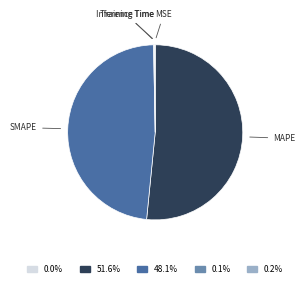

Does any single category account for the majority?

Yes